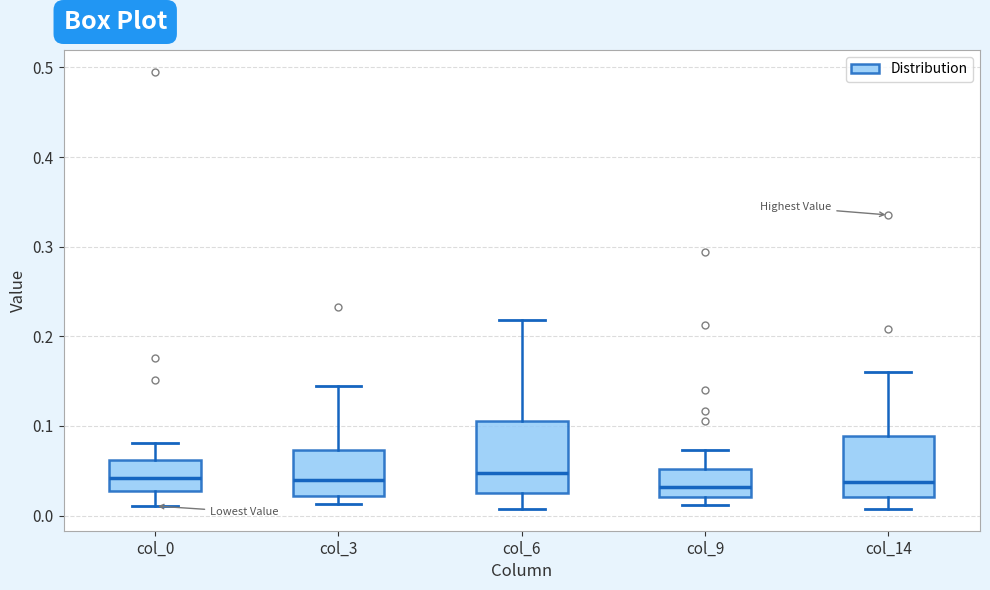

Comparing the boxes themselves (not the whiskers), which one is the tallest?

col_6